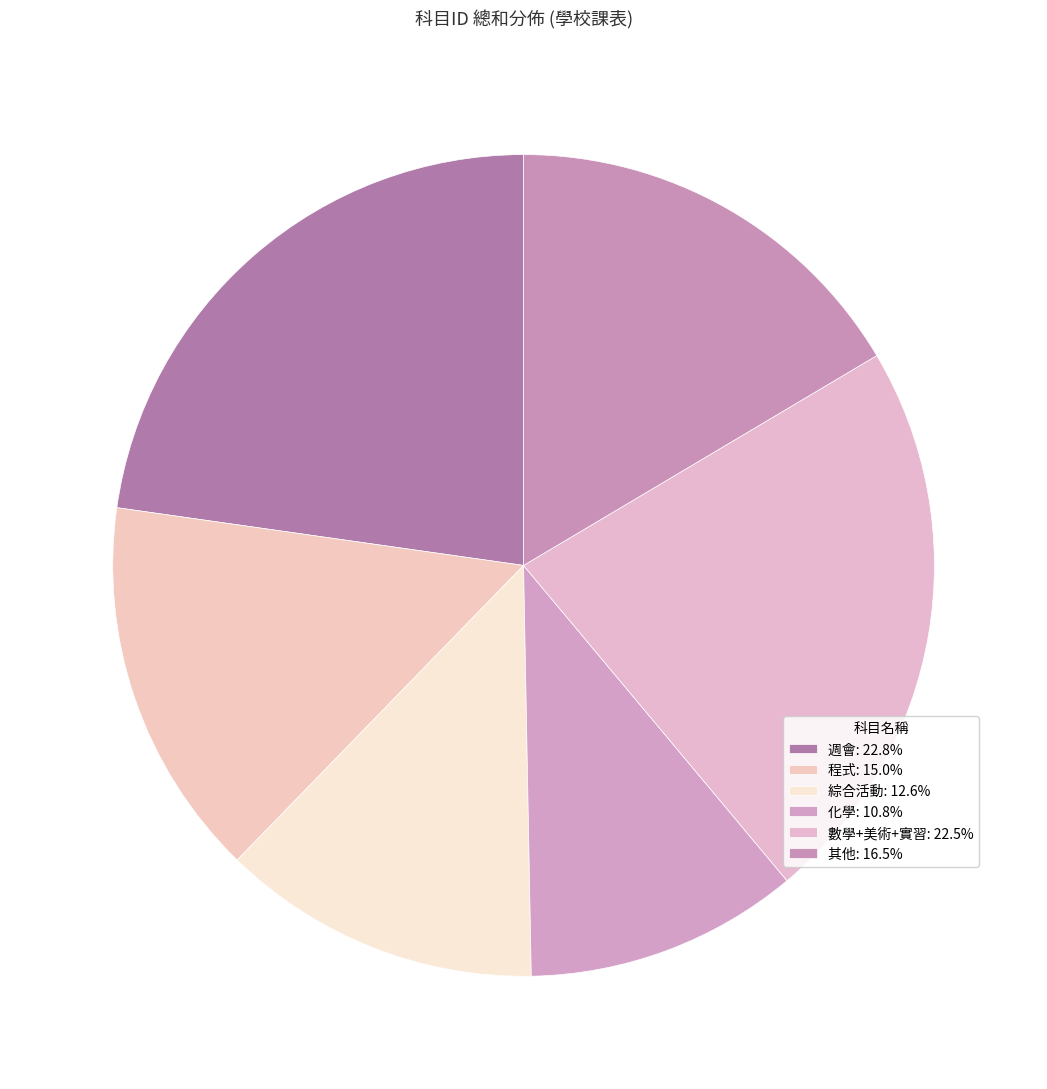

How many slices are in this pie chart?

6